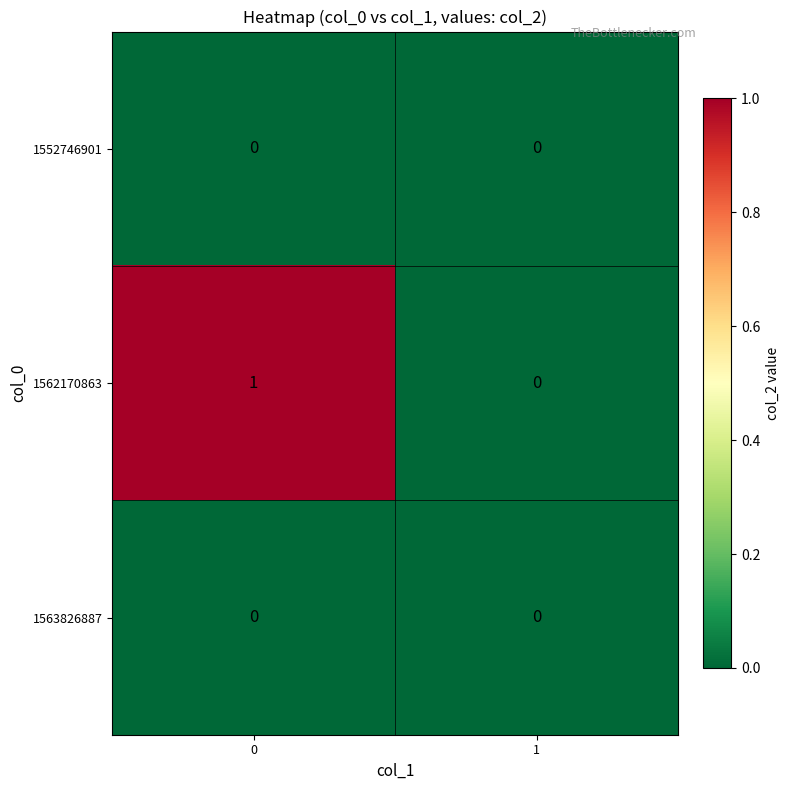

Reading left to right, what are all the values shown in this chart?

1552746901: 0=0	1=0
1562170863: 0=1	1=0
1563826887: 0=0	1=0